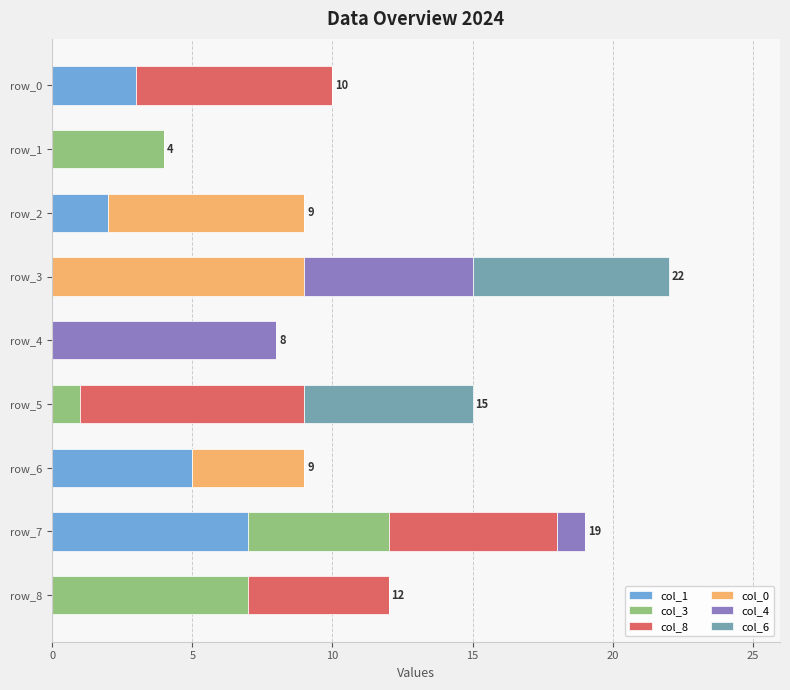

True or false: col_1 has a value of 2 at row_8.

False